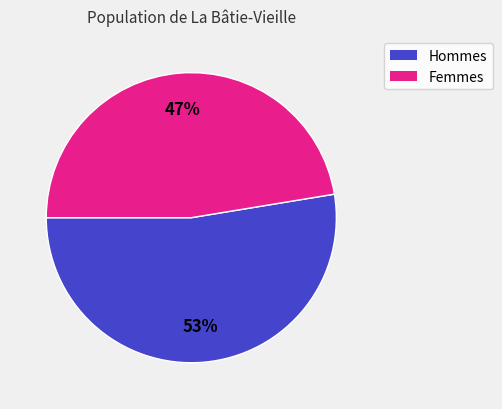

Is there a majority slice in this chart?

Yes